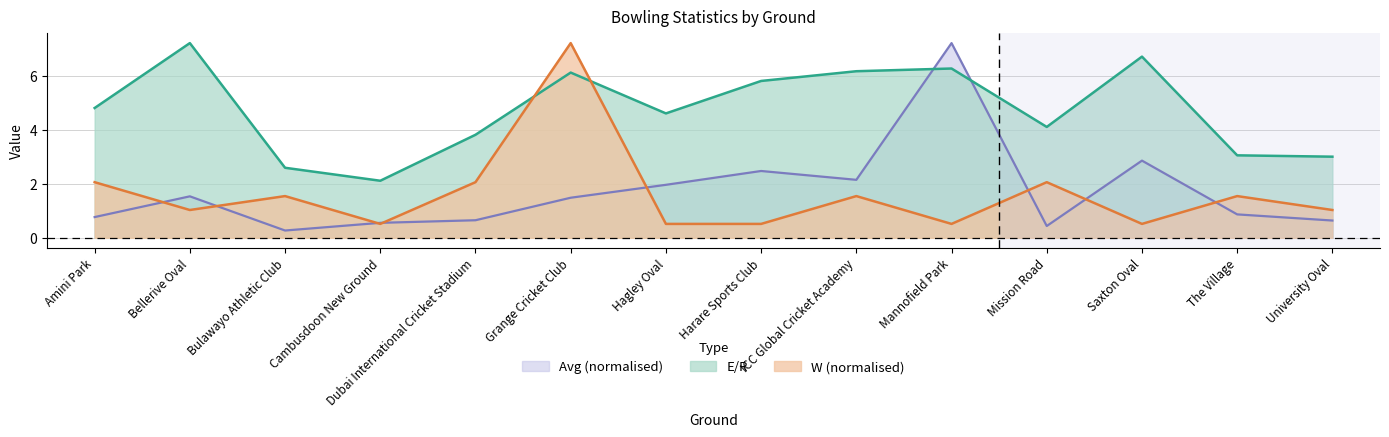

Which series ends up on top after the final intersection of Avg and E/R?

E/R